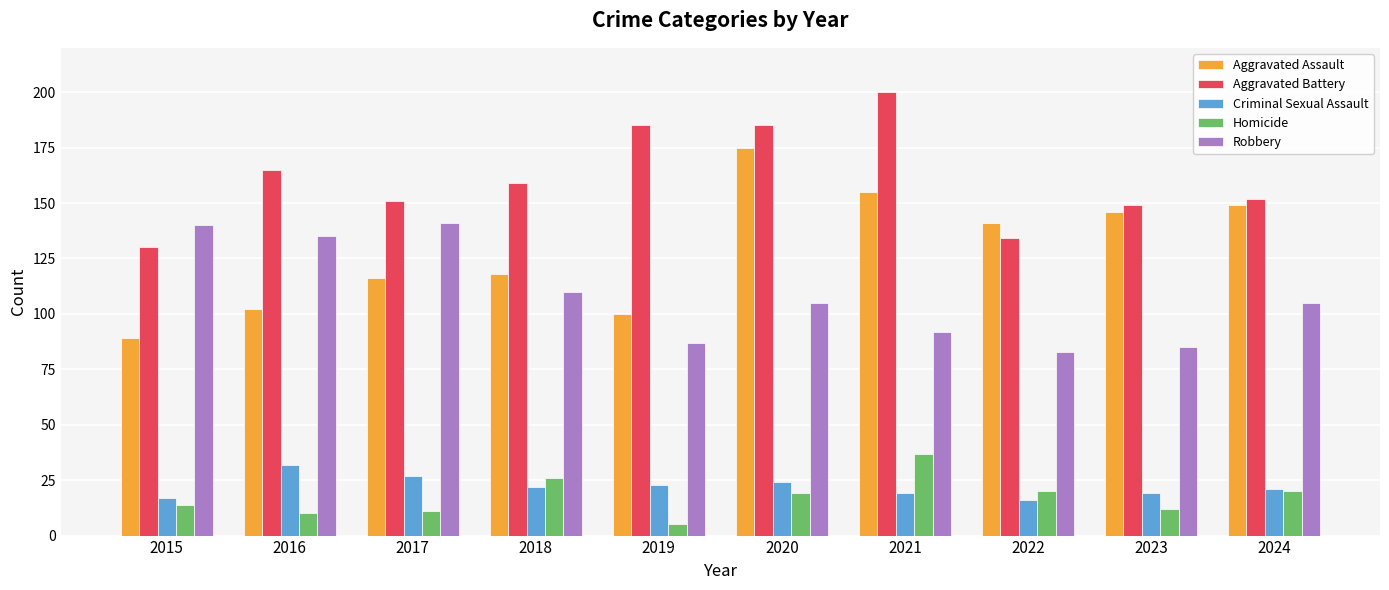

Read the Robbery value at 2022.

83